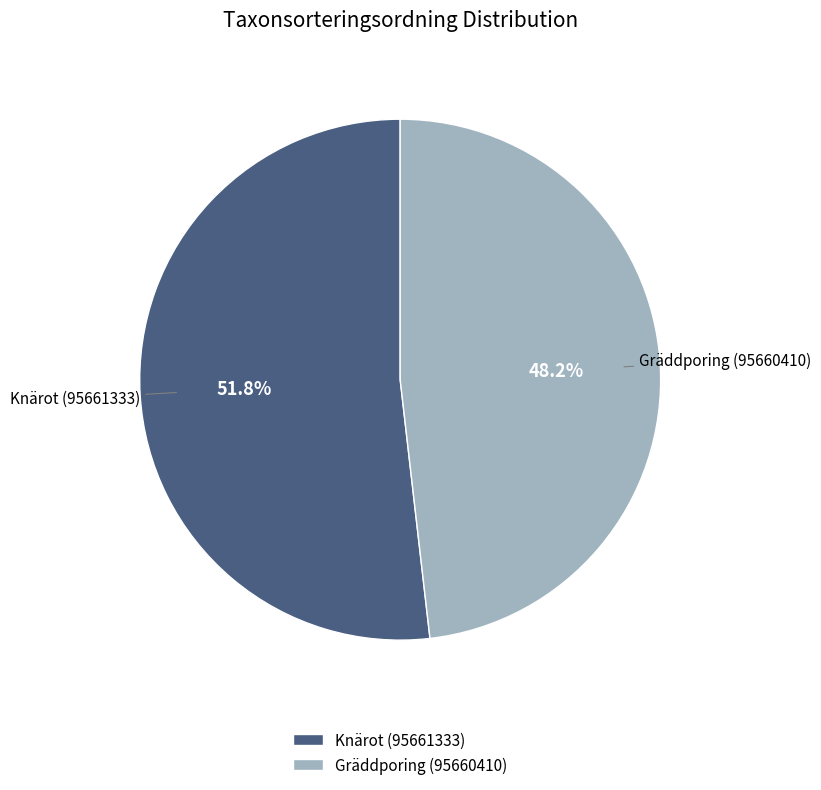

Does any single category account for the majority?

Yes